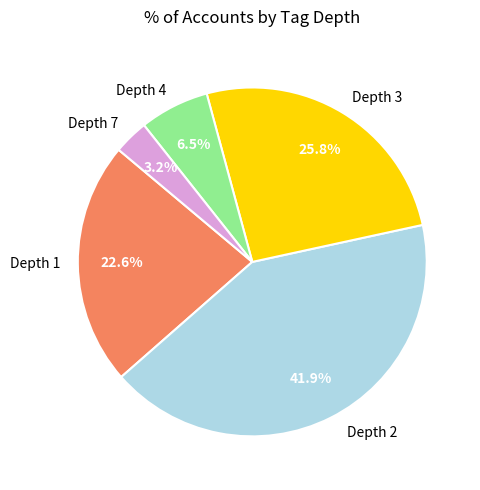

Which slice is the largest?

Depth 2